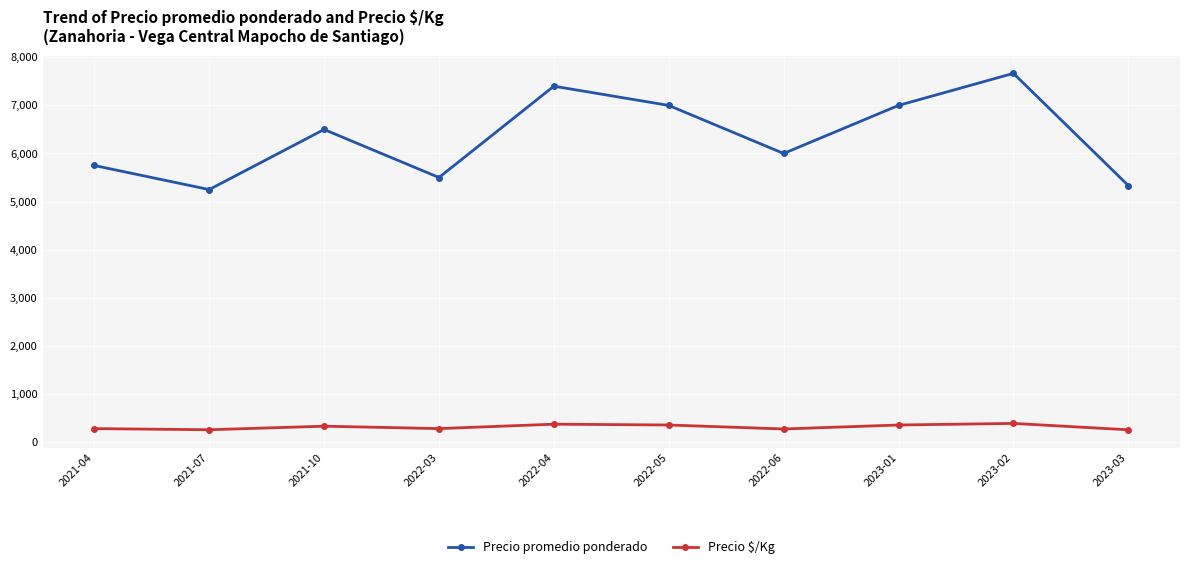

At which category does Precio promedio ponderado reach its first local peak?

2021-10